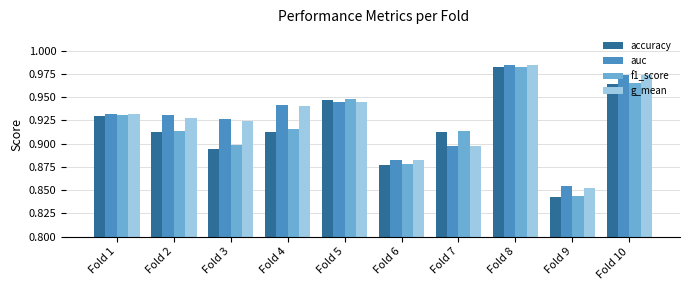

At which label does accuracy reach its minimum?

Fold 9